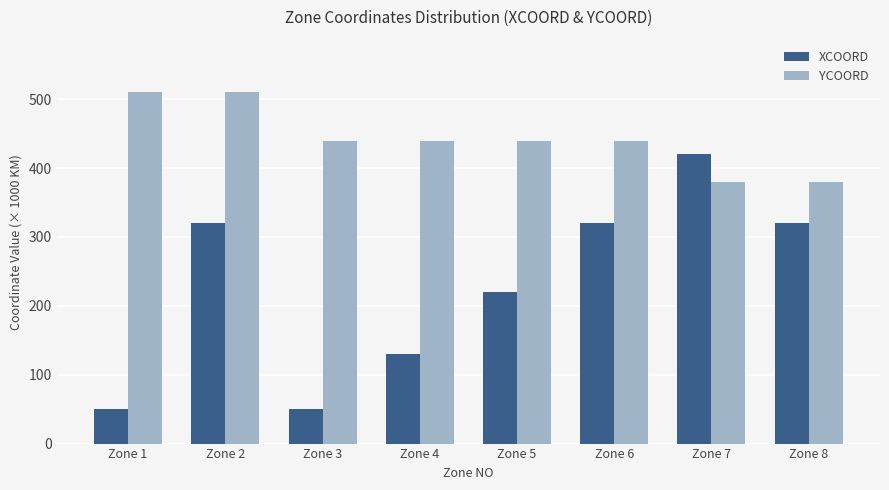

True or false: XCOORD has a value of 50 at Zone 1.

True